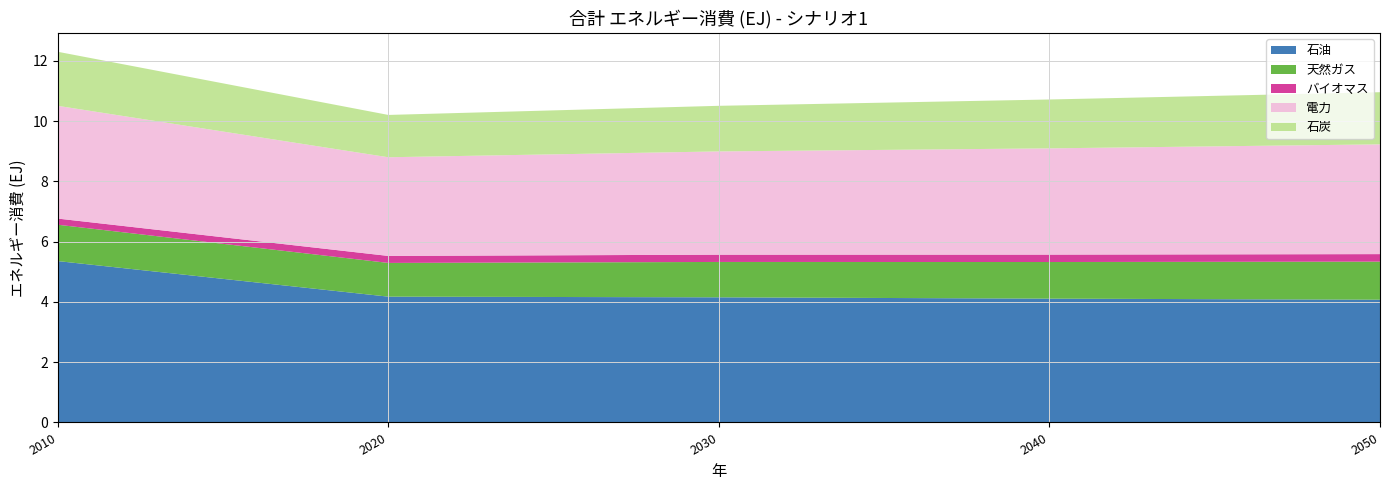

Reading left to right, what are all the values shown in this chart?

石油: 5.4	4.2	4.2	4.1	4.1
天然ガス: 1.2	1.1	1.2	1.2	1.3
バイオマス: 0.2	0.2	0.2	0.2	0.2
電力: 3.7	3.3	3.4	3.5	3.6
石炭: 1.8	1.4	1.5	1.6	1.7